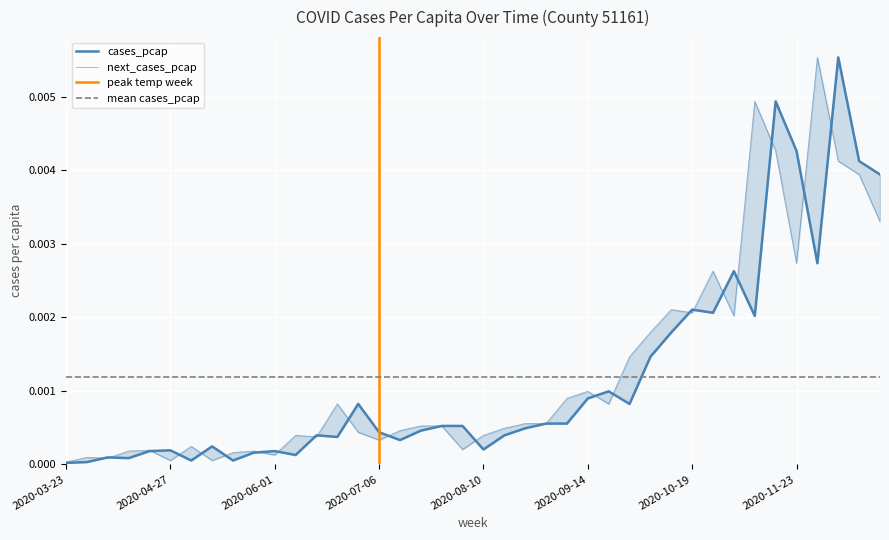

Which label corresponds to the smallest value in the chart?

2020-03-23